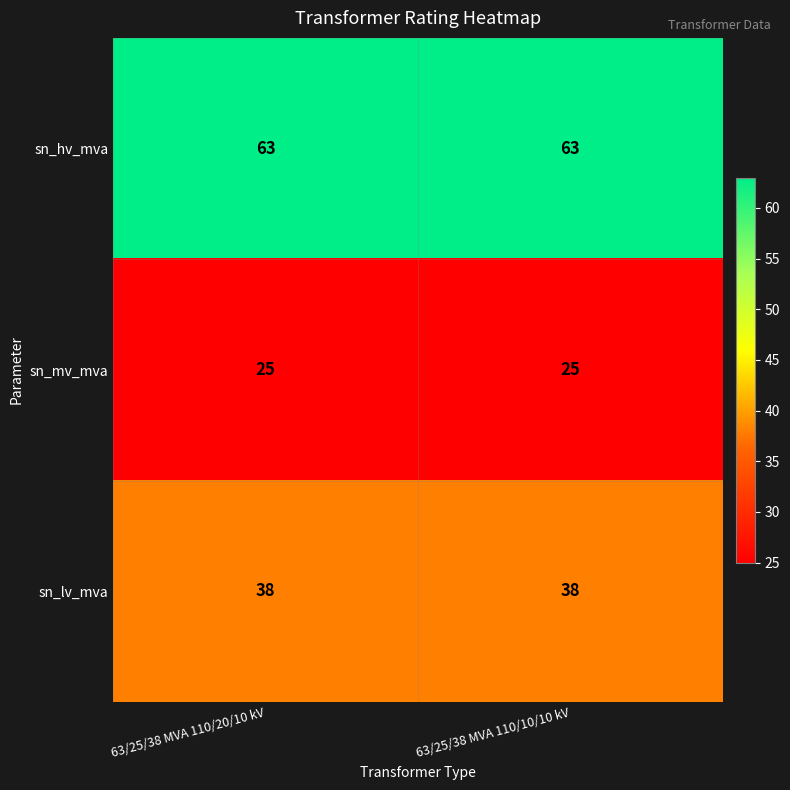

Is it true that sn_mv_mva equals 25 at 63/25/38 MVA 110/20/10 kV?

True